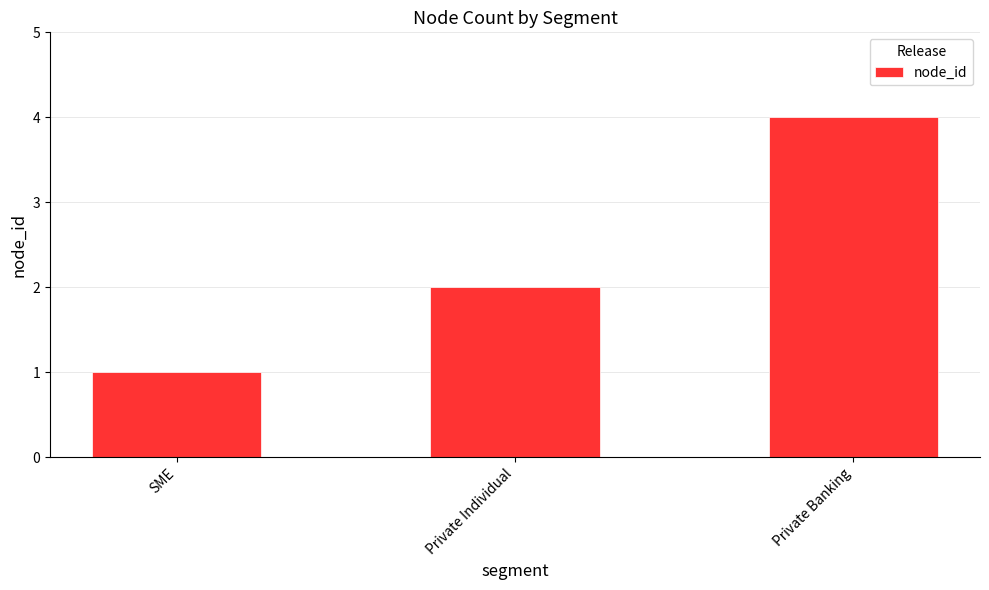

Reading right to left, list all the values displayed in this chart.

4	2	1